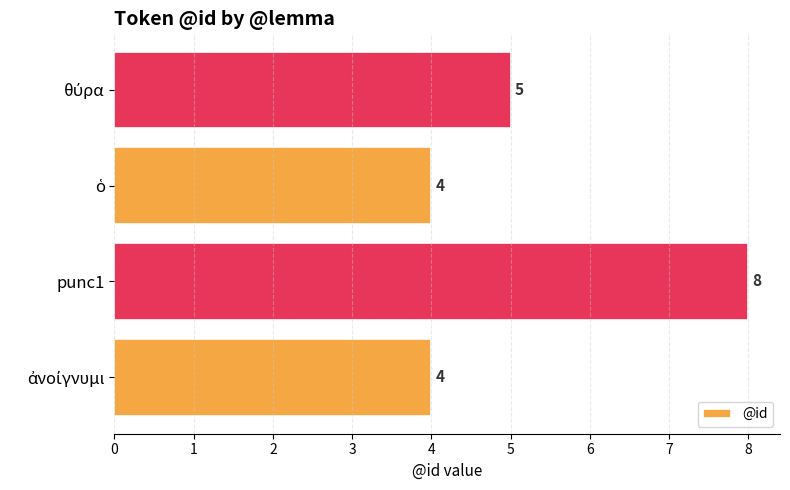

Does the chart contain any negative values?

No